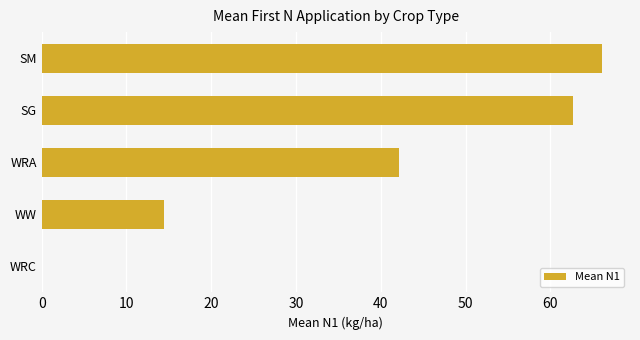

At which category does the chart reach its peak across all series?

SM